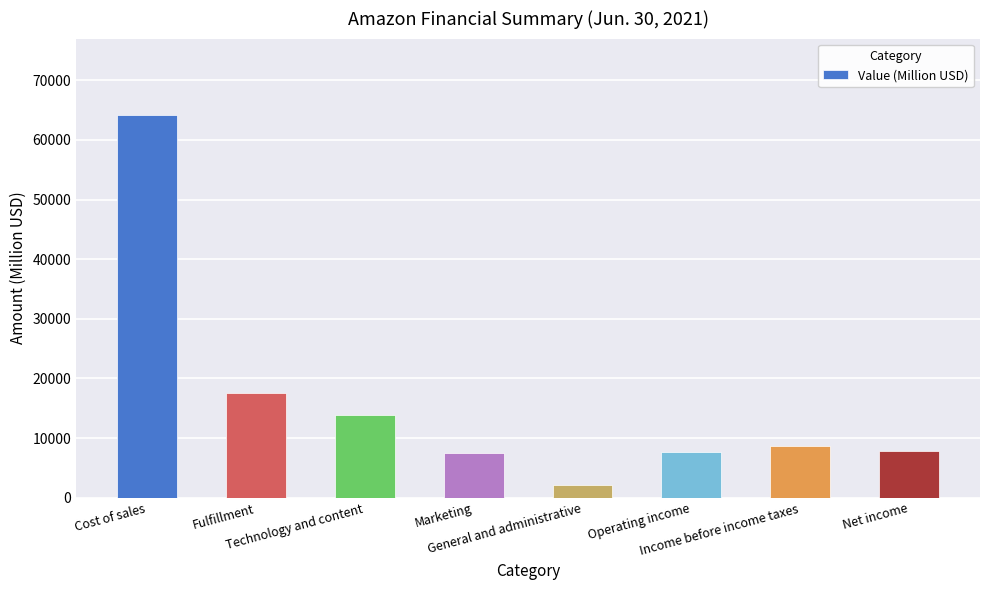

Is it true that the value at Cost of sales is 24596?

False